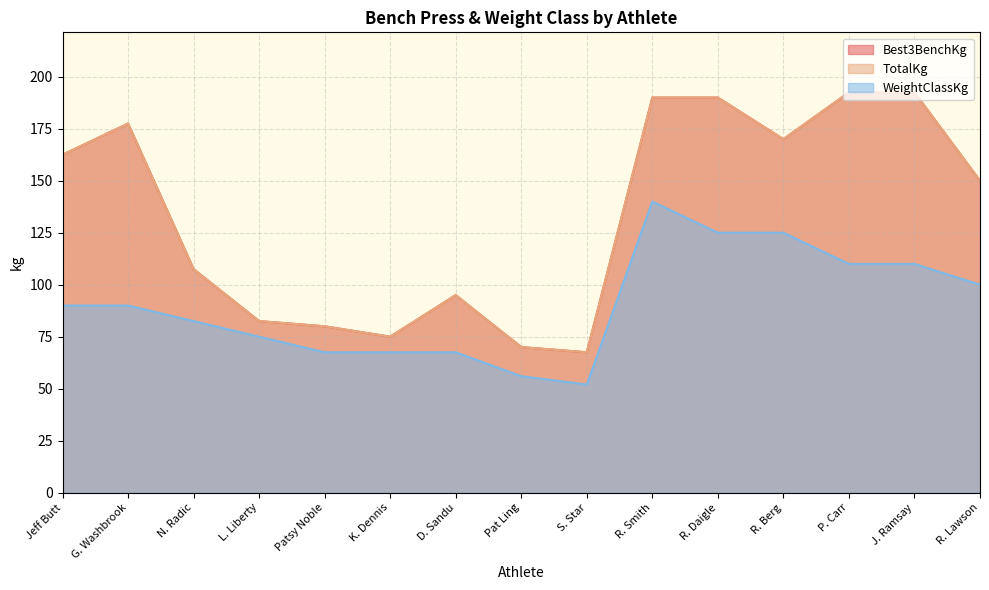

At which label is Best3BenchKg closest to 130?

R. Lawson